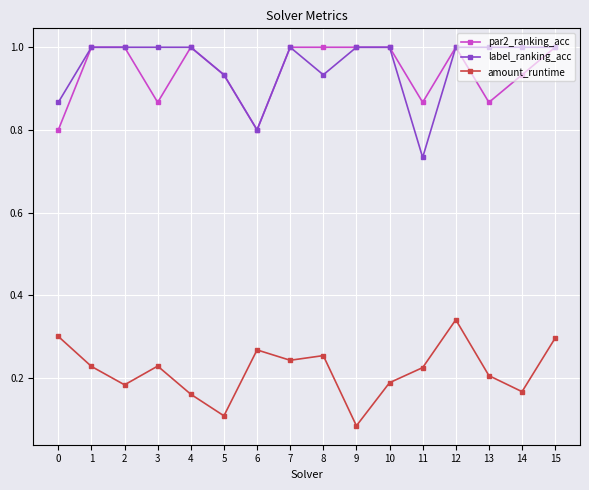

At which label is amount_runtime closest to 0?

9